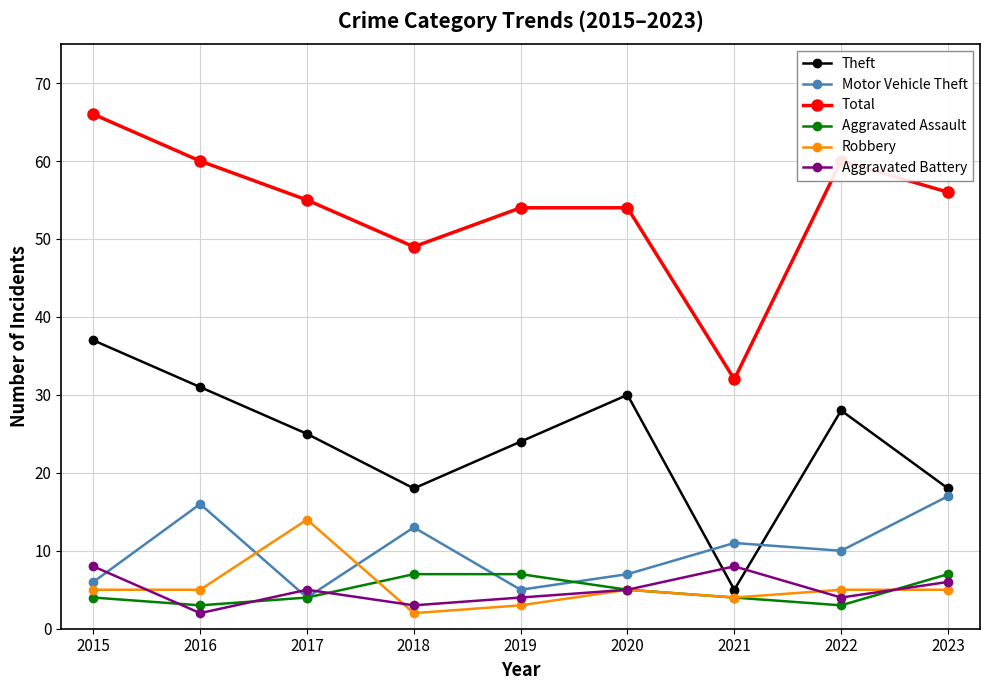

What is the maximum value shown in the chart?

66